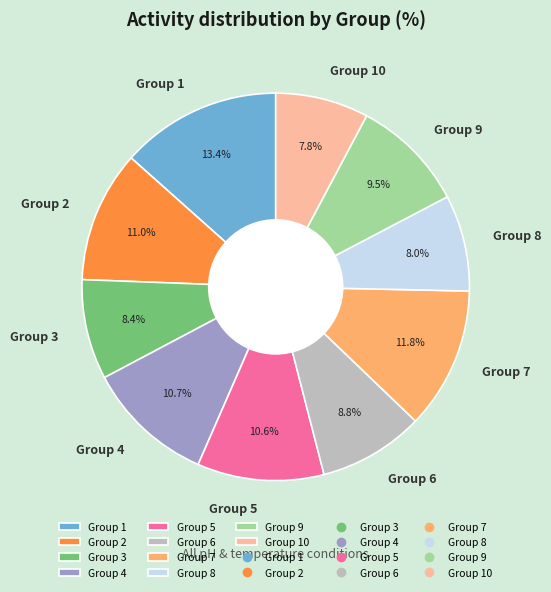

What percentage is NOT represented by Group 9?

90.5%